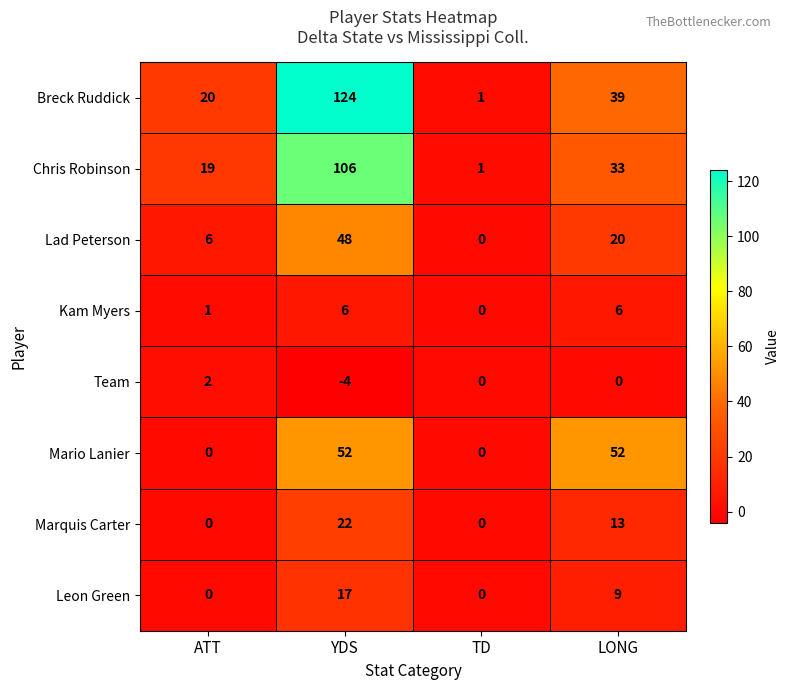

Rank the series by their maximum value, from lowest to highest.

Team, Kam Myers, Leon Green, Marquis Carter, Lad Peterson, Mario Lanier, Chris Robinson, Breck Ruddick